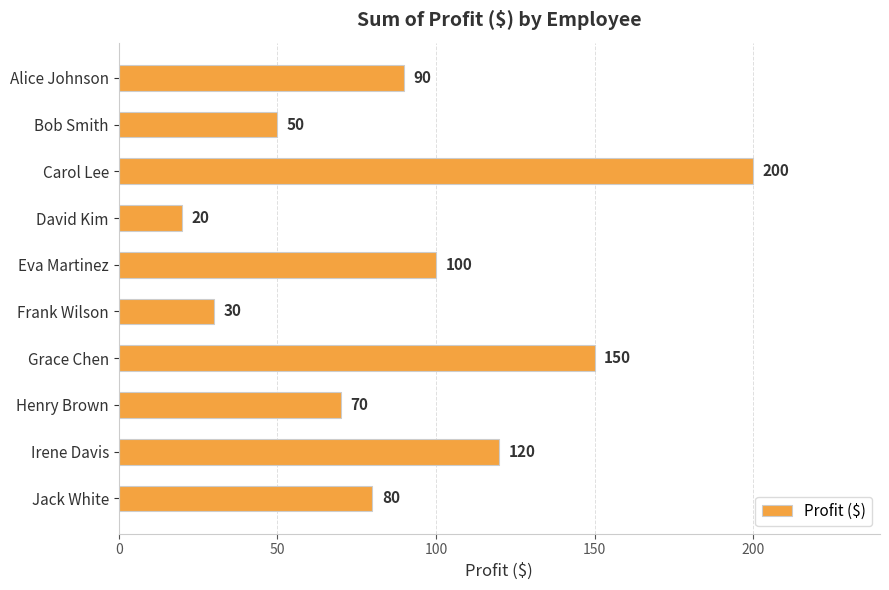

Reading top to bottom, extract all data points from this chart.

Alice Johnson=90	Bob Smith=50	Carol Lee=200	David Kim=20	Eva Martinez=100	Frank Wilson=30	Grace Chen=150	Henry Brown=70	Irene Davis=120	Jack White=80